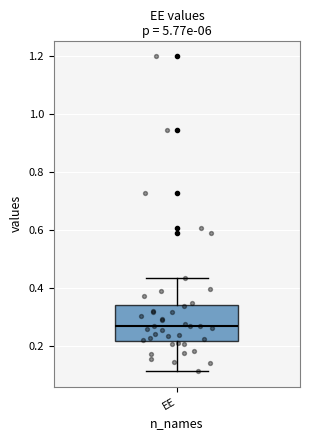

Where does the median line of the box for EE sit on the y-axis? The values are not printed on the chart, so give them approximately, as read against the axis.

0.28